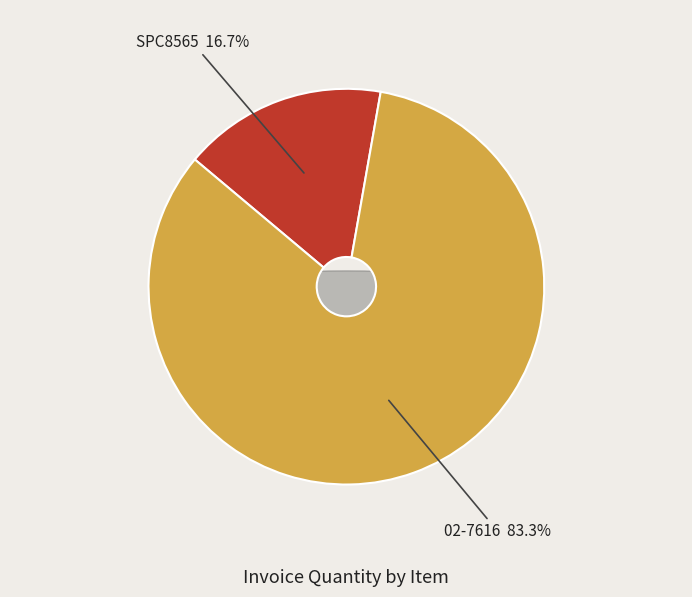

What percentage is the SPC8565 slice, to the nearest percent?

17%